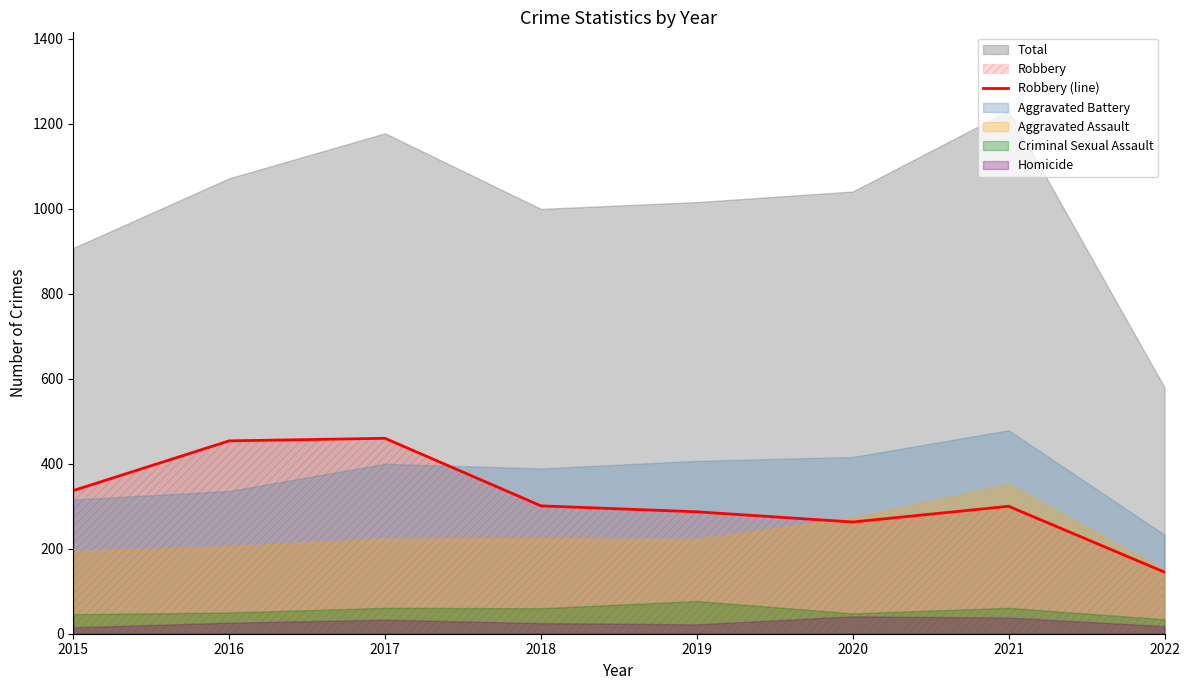

How many data points does each series have?

8